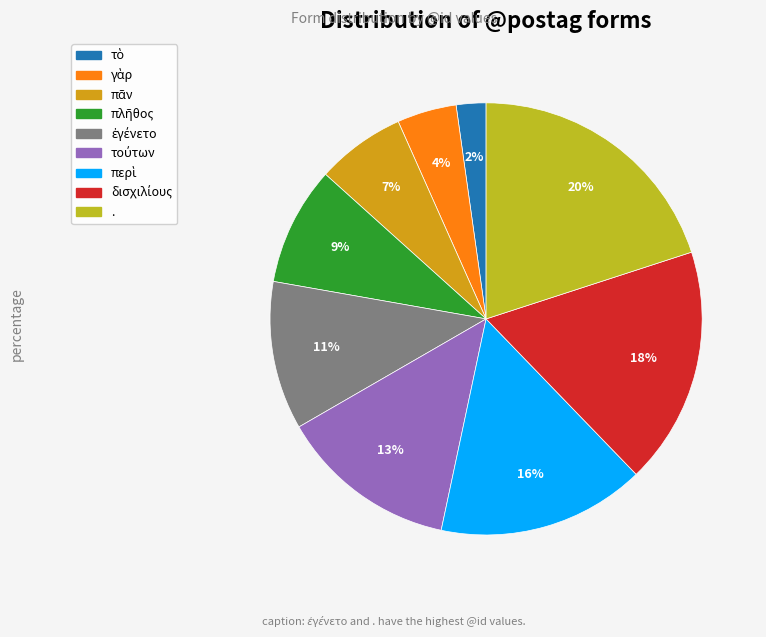

How many segments does this pie chart have?

9